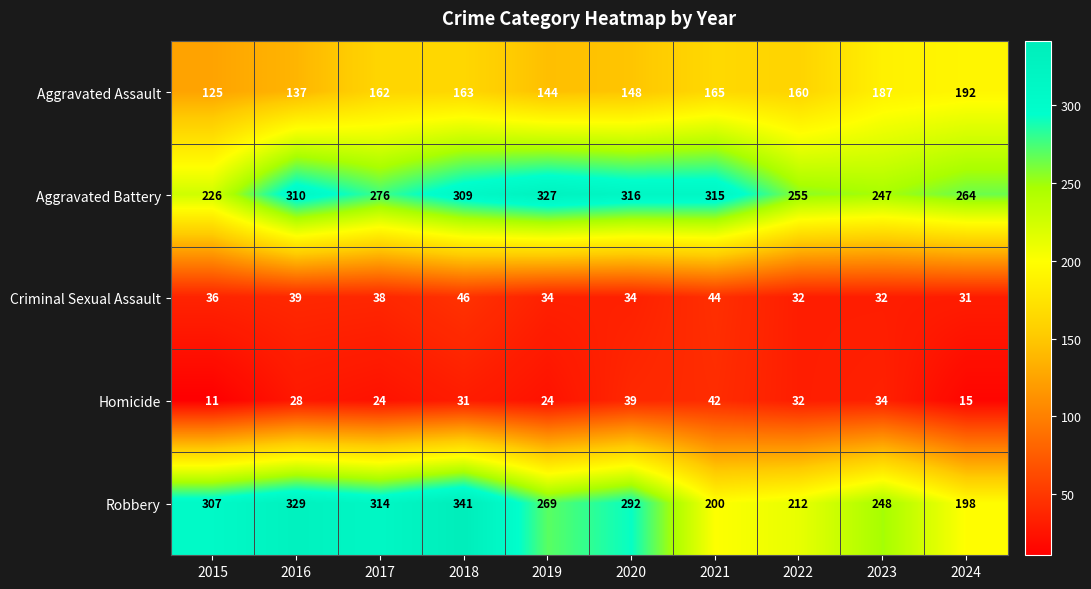

What is the lowest value of the Homicide series?

11